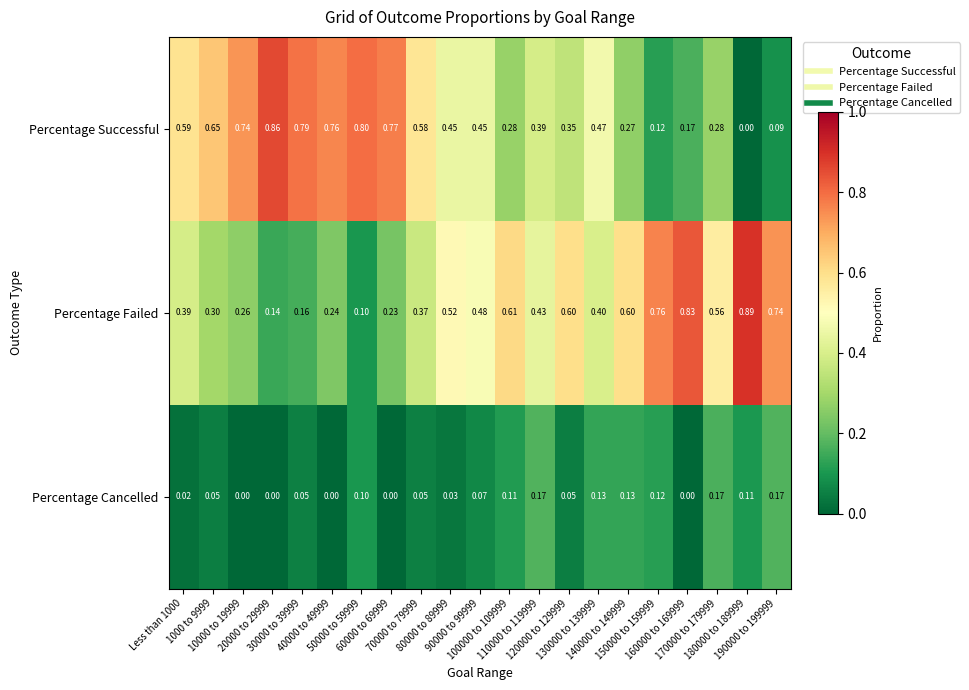

Which series has the widest spread of values?

Percentage Successful